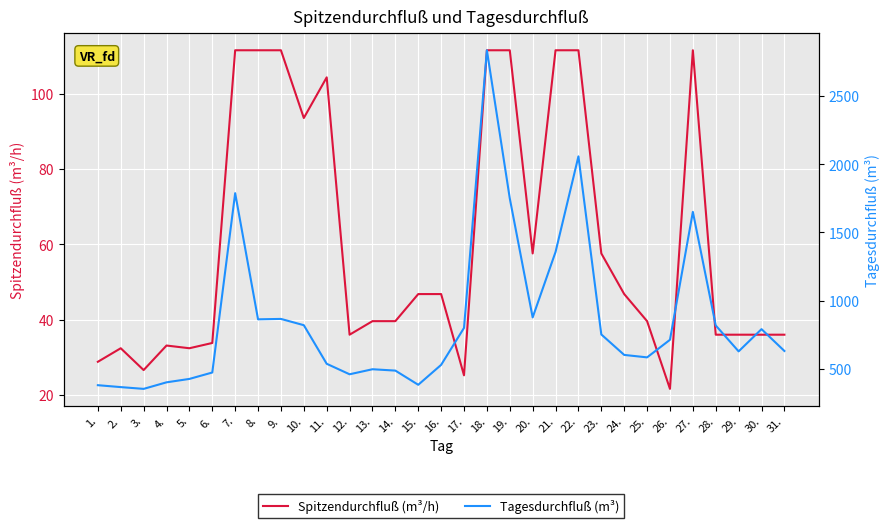

What position from the left is 25.?

25